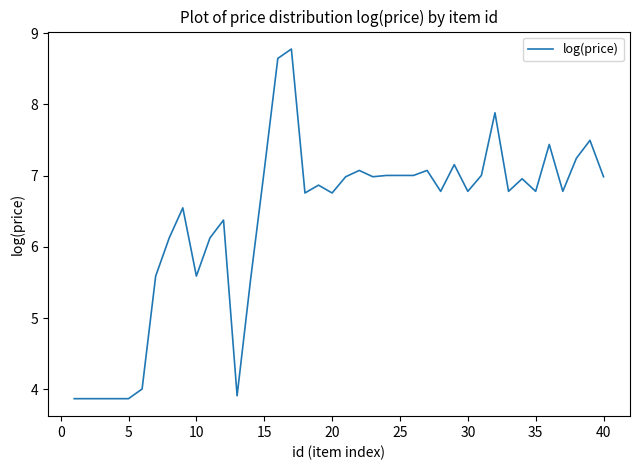

What is the smallest value displayed?

3.9